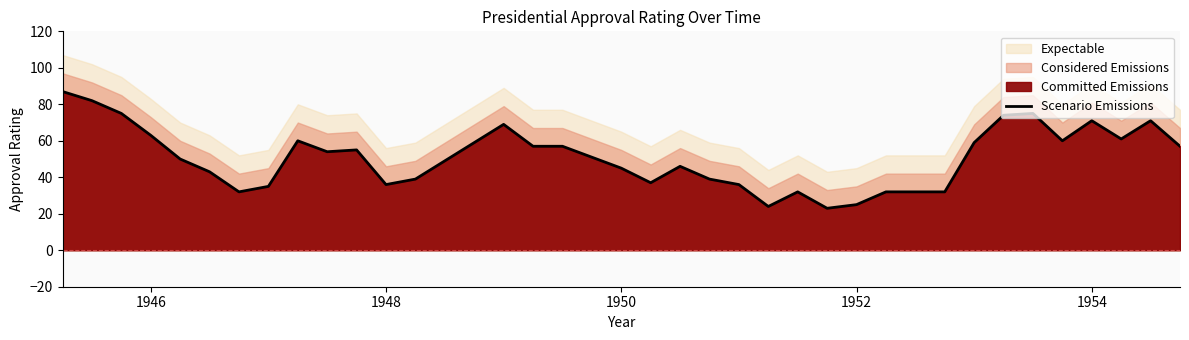

What is the lowest value of the Scenario Emissions series?

23